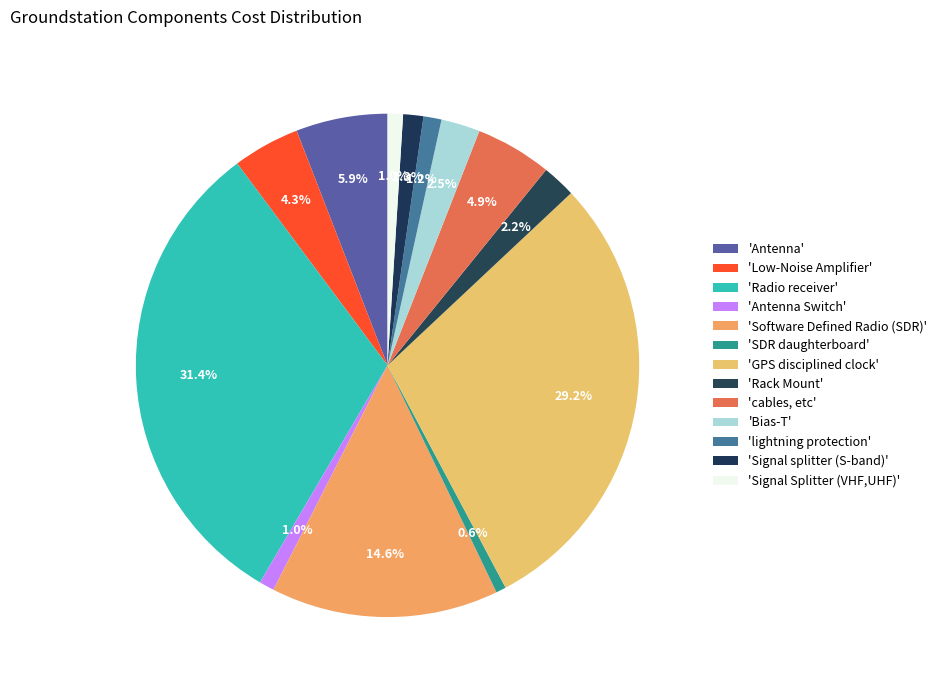

How many slices are in this pie chart?

13